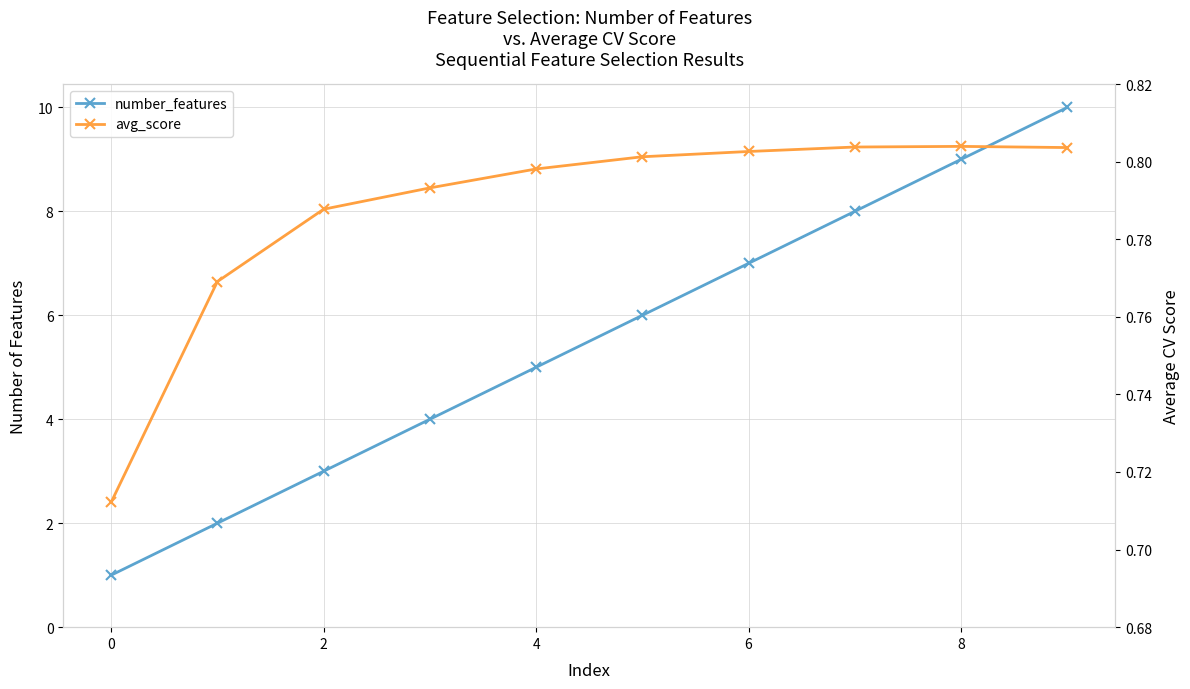

The number_features series shows 8.0 at 7. True or false?

True